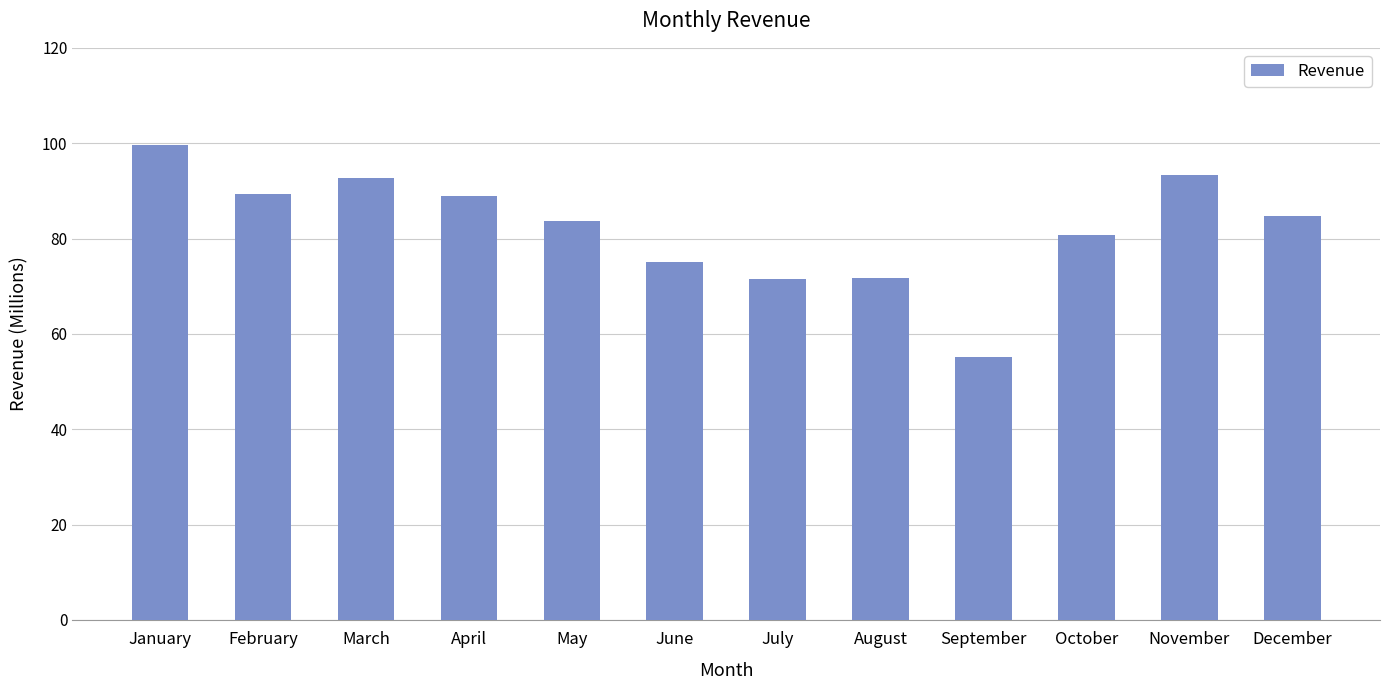

Approximately how many times larger is the value at June compared to December?

0.9